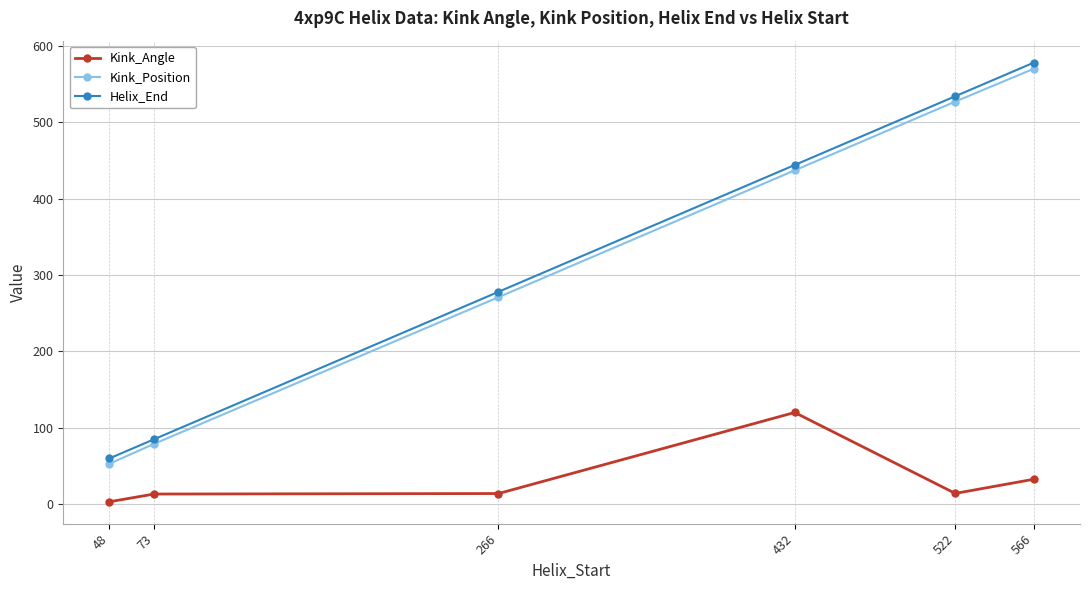

True or false: Kink_Position has more than 2 points higher than both neighbors.

False